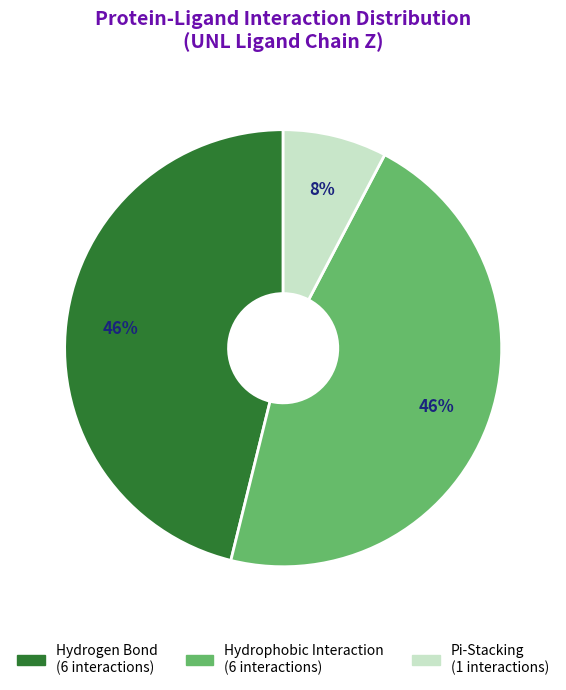

How many segments does this pie chart have?

3